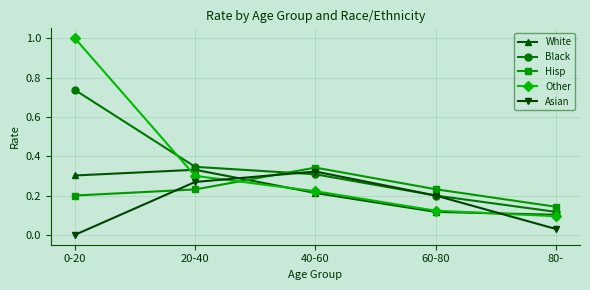

True or false: Black and Hisp intersect in this chart.

True